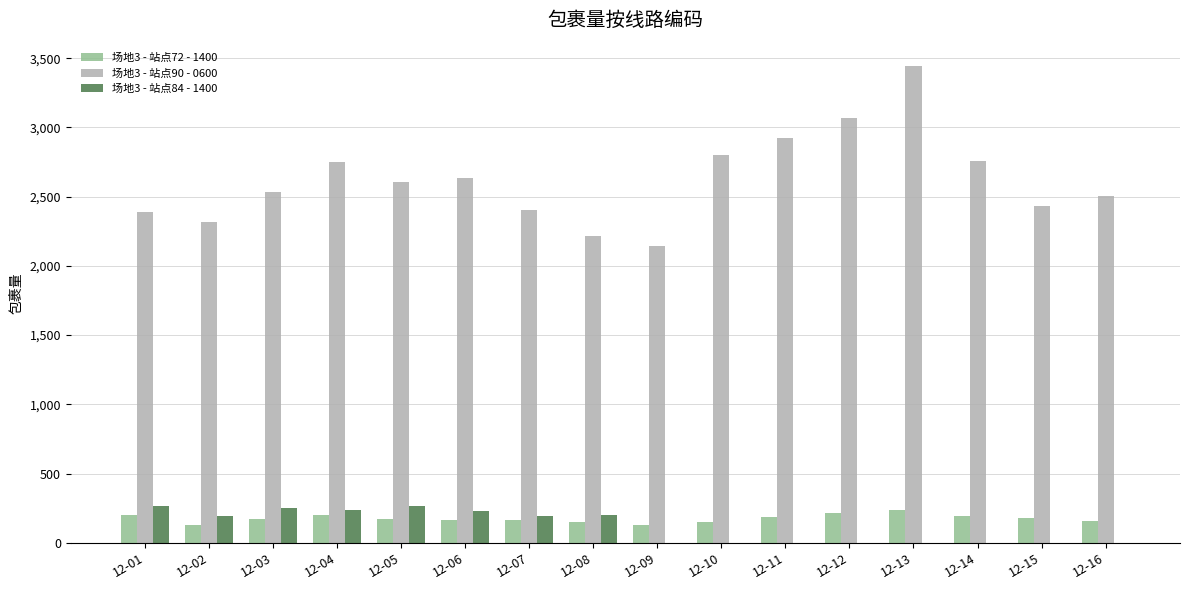

Is the value of 场地3 - 站点72 - 1400 at 12-01 greater than the value of 场地3 - 站点90 - 0600 at 12-06?

No